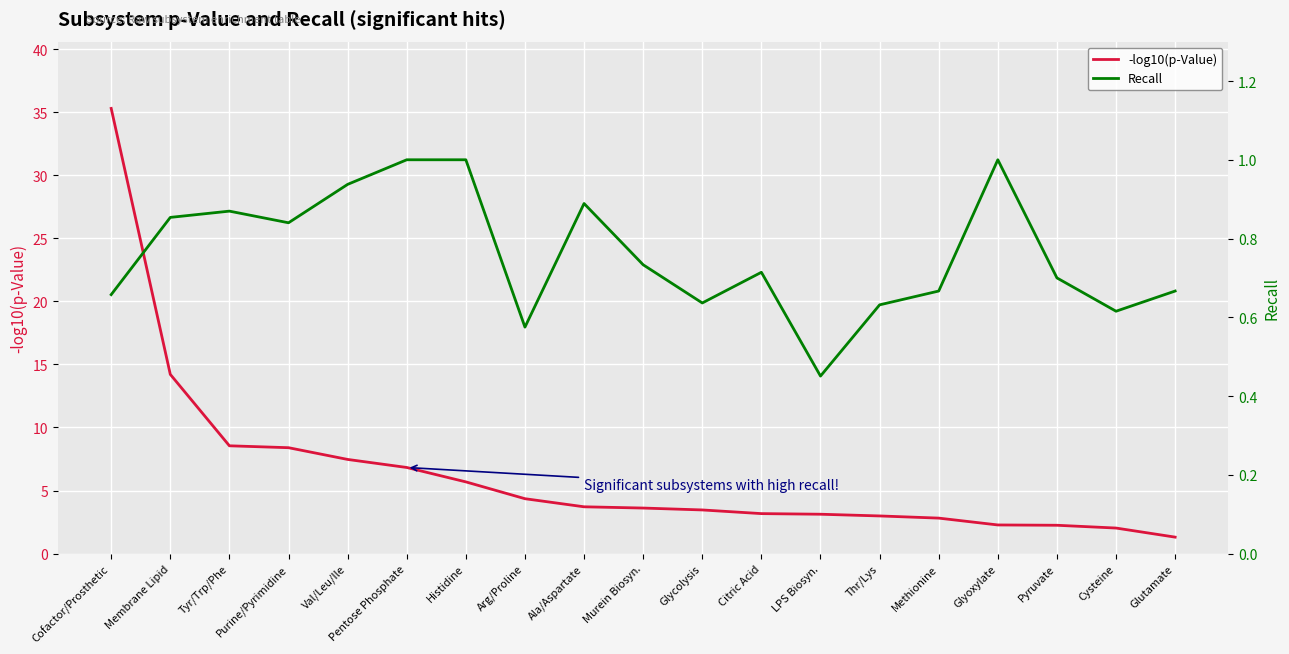

The -log10(p-Value) series shows 1.9 at Purine/Pyrimidine. True or false?

False